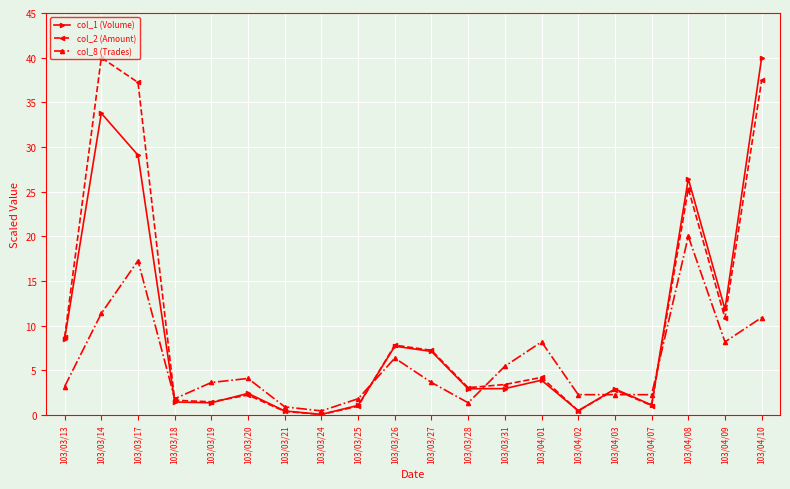

In col_8 (Trades), how many points are higher than both neighbors (excluding endpoints)?

5